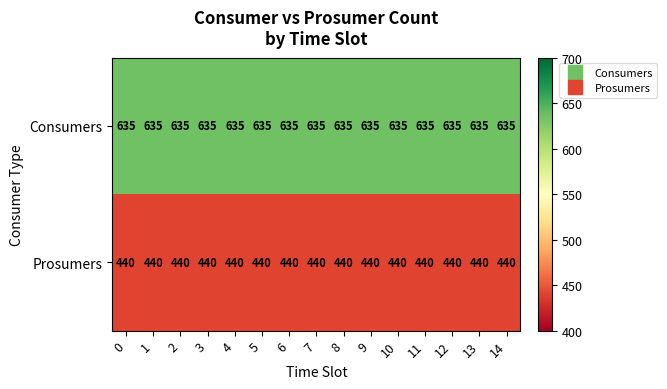

Is it true that Consumers equals 971 at 0?

False